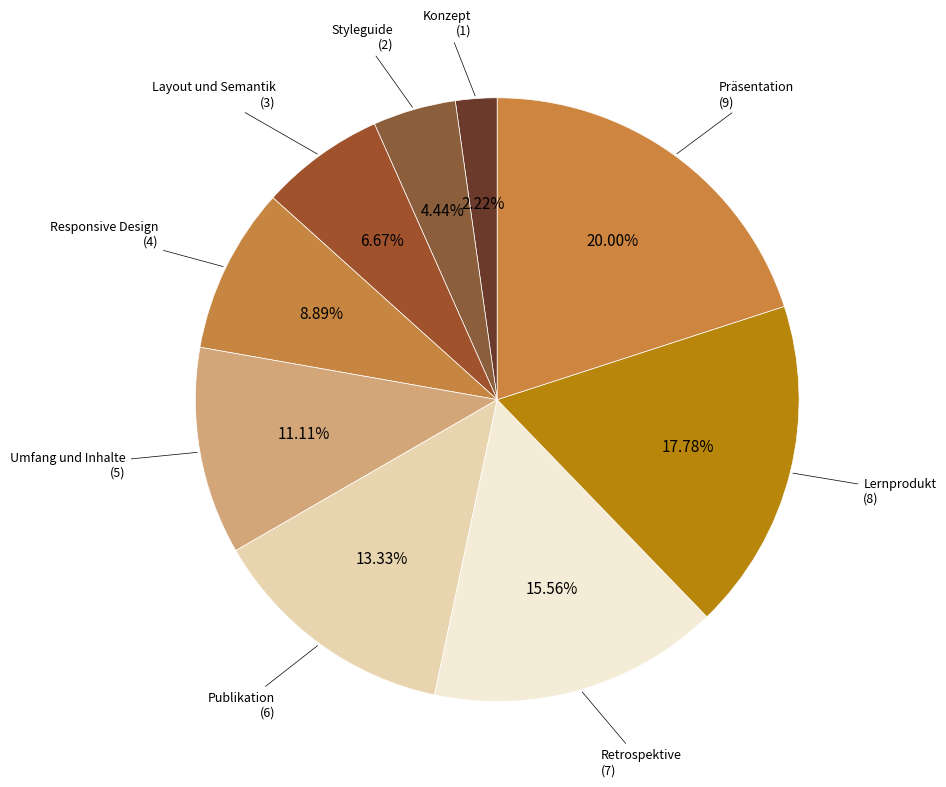

To the nearest percent, what is the average slice percentage?

11%